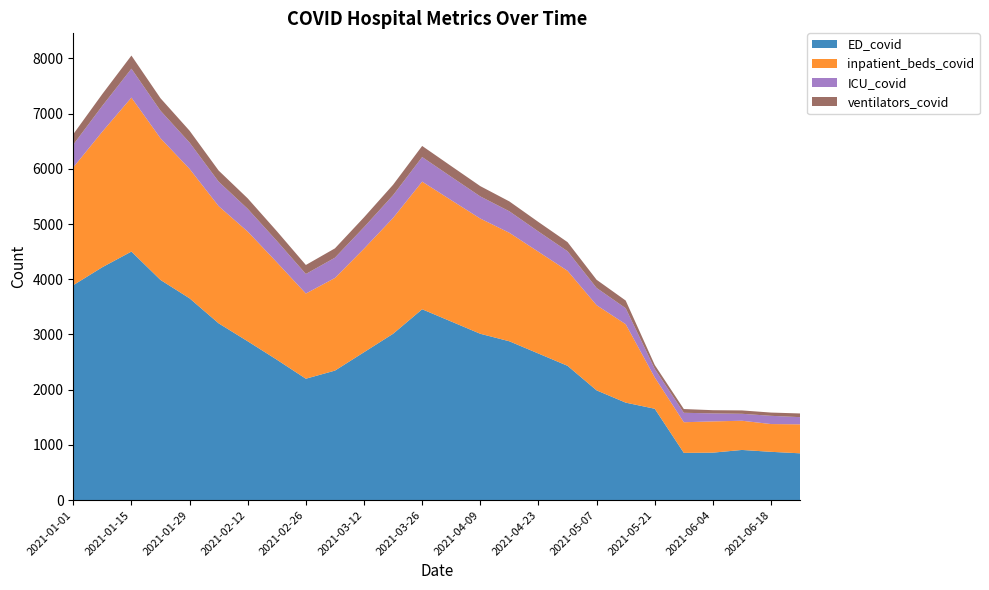

Reading right to left, extract all data points from this chart.

ED_covid: 2021-06-25=847	2021-06-18=874	2021-06-11=908	2021-06-04=859	2021-05-28=855	2021-05-21=1654	2021-05-14=1765	2021-05-07=1987	2021-04-30=2432	2021-04-23=2654	2021-04-16=2876	2021-04-09=3012	2021-04-02=3234	2021-03-26=3456	2021-03-19=3012	2021-03-12=2678	2021-03-05=2345	2021-02-26=2198	2021-02-19=2543	2021-02-12=2876	2021-02-05=3201	2021-01-29=3654	2021-01-22=3987	2021-01-15=4501	2021-01-08=4218	2021-01-01=3892
inpatient_beds_covid: 2021-06-25=525	2021-06-18=503	2021-06-11=529	2021-06-04=566	2021-05-28=555	2021-05-21=567	2021-05-14=1421	2021-05-07=1543	2021-04-30=1721	2021-04-23=1843	2021-04-16=1965	2021-04-09=2087	2021-04-02=2198	2021-03-26=2312	2021-03-19=2098	2021-03-12=1876	2021-03-05=1678	2021-02-26=1543	2021-02-19=1765	2021-02-12=1987	2021-02-05=2123	2021-01-29=2345	2021-01-22=2567	2021-01-15=2789	2021-01-08=2456	2021-01-01=2134
ICU_covid: 2021-06-25=130	2021-06-18=149	2021-06-11=126	2021-06-04=145	2021-05-28=171	2021-05-21=154	2021-05-14=289	2021-05-07=312	2021-04-30=354	2021-04-23=367	2021-04-16=389	2021-04-09=401	2021-04-02=423	2021-03-26=445	2021-03-19=412	2021-03-12=389	2021-03-05=367	2021-02-26=354	2021-02-19=387	2021-02-12=412	2021-02-05=443	2021-01-29=476	2021-01-22=498	2021-01-15=523	2021-01-08=467	2021-01-01=412
ventilators_covid: 2021-06-25=67	2021-06-18=59	2021-06-11=61	2021-06-04=58	2021-05-28=68	2021-05-21=72	2021-05-14=139	2021-05-07=148	2021-04-30=165	2021-04-23=172	2021-04-16=179	2021-04-09=186	2021-04-02=194	2021-03-26=201	2021-03-19=189	2021-03-12=178	2021-03-05=169	2021-02-26=163	2021-02-19=176	2021-02-12=189	2021-02-05=201	2021-01-29=215	2021-01-22=226	2021-01-15=238	2021-01-08=214	2021-01-01=189